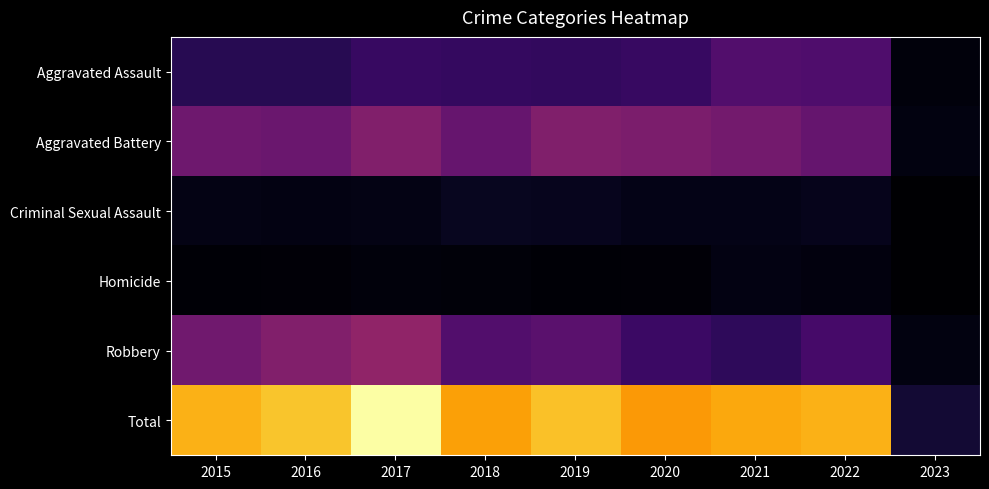

Reading right to left, list all the values displayed in this chart.

Aggravated Assault: 2023=13	2022=128	2021=131	2020=99	2019=91	2018=93	2017=99	2016=79	2015=79
Aggravated Battery: 2023=17	2022=158	2021=175	2020=186	2019=193	2018=160	2017=194	2016=164	2015=169
Criminal Sexual Assault: 2023=2	2022=29	2021=25	2020=24	2019=31	2018=33	2017=23	2016=20	2015=21
Homicide: 2023=2	2022=15	2021=19	2020=9	2019=8	2018=12	2017=13	2016=10	2015=7
Robbery: 2023=17	2022=118	2021=88	2020=102	2019=143	2018=132	2017=213	2016=196	2015=172
Total: 2023=51	2022=448	2021=438	2020=420	2019=466	2018=430	2017=542	2016=469	2015=448